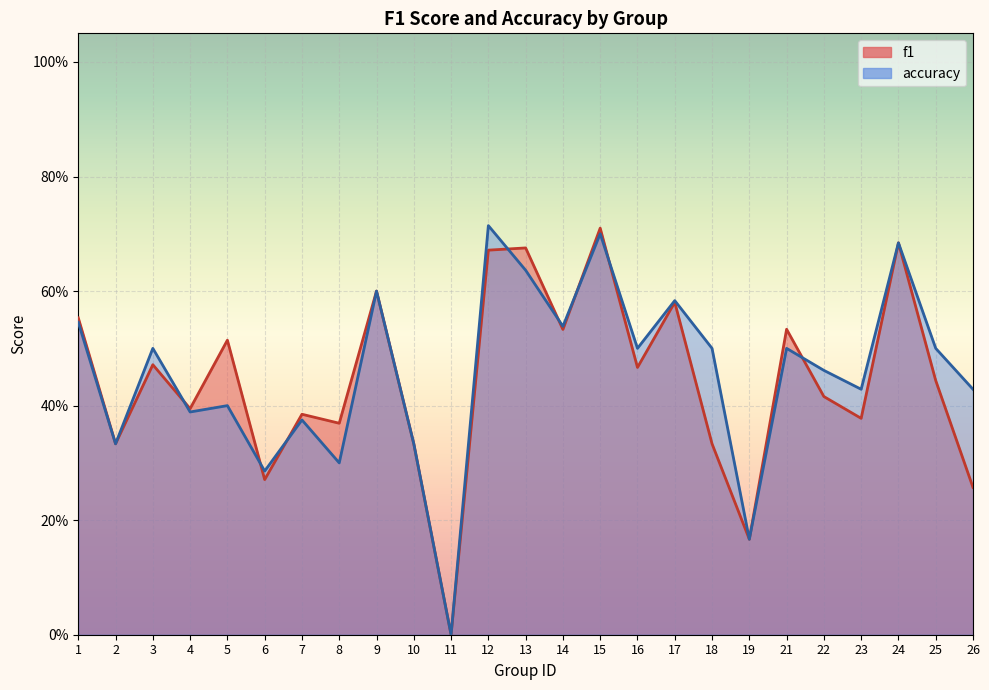

Where is the first local maximum for accuracy?

3